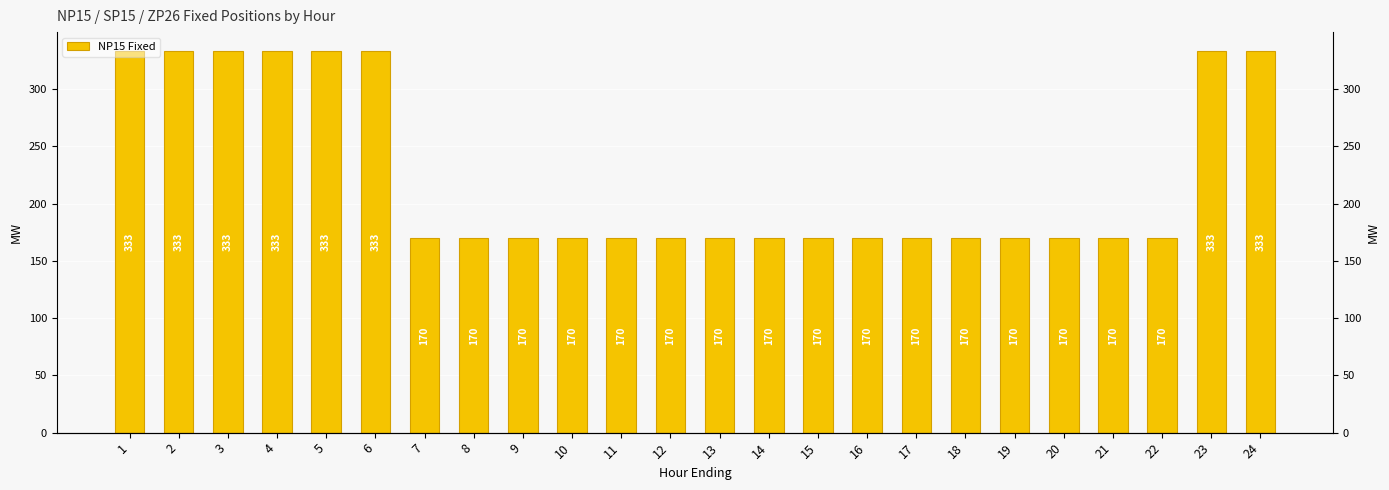

Rank the categories by value from lowest to highest.

7, 8, 9, 10, 11, 12, 13, 14, 15, 16, 17, 18, 19, 20, 21, 22, 1, 2, 3, 4, 5, 6, 23, 24